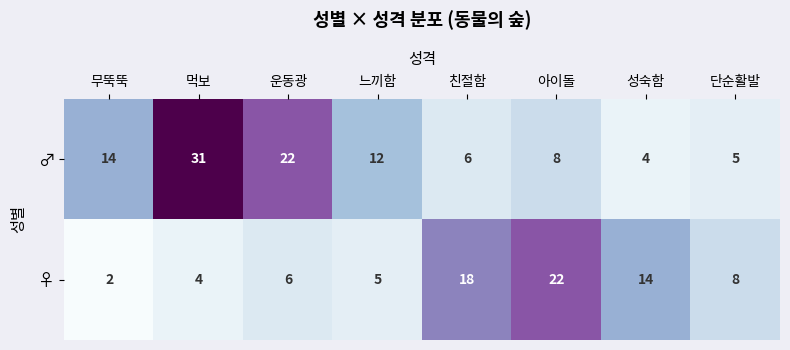

How many distinct data groups are displayed?

2